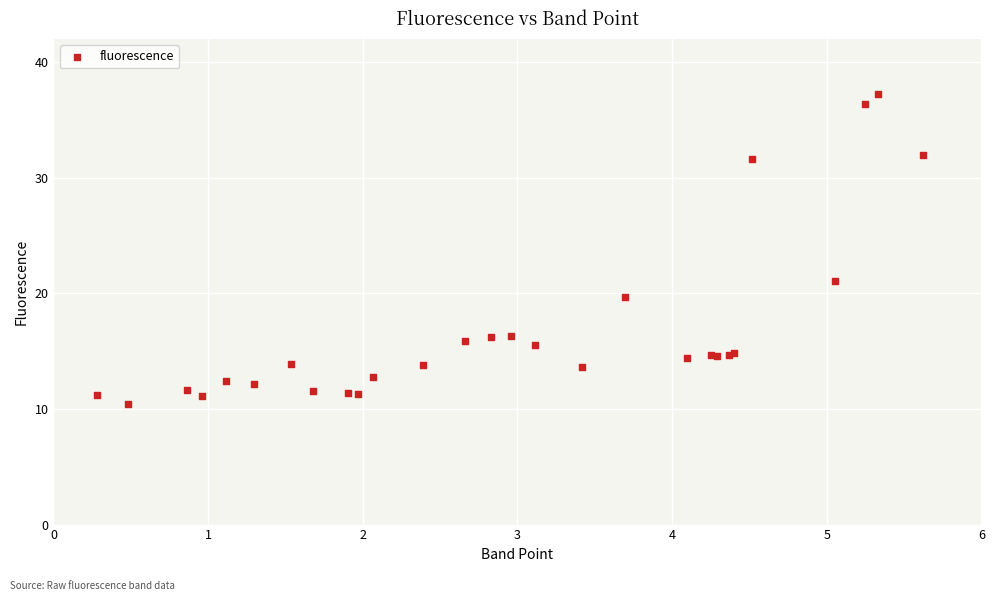

What Y value in the scatter plot is closest to 23?

21.0